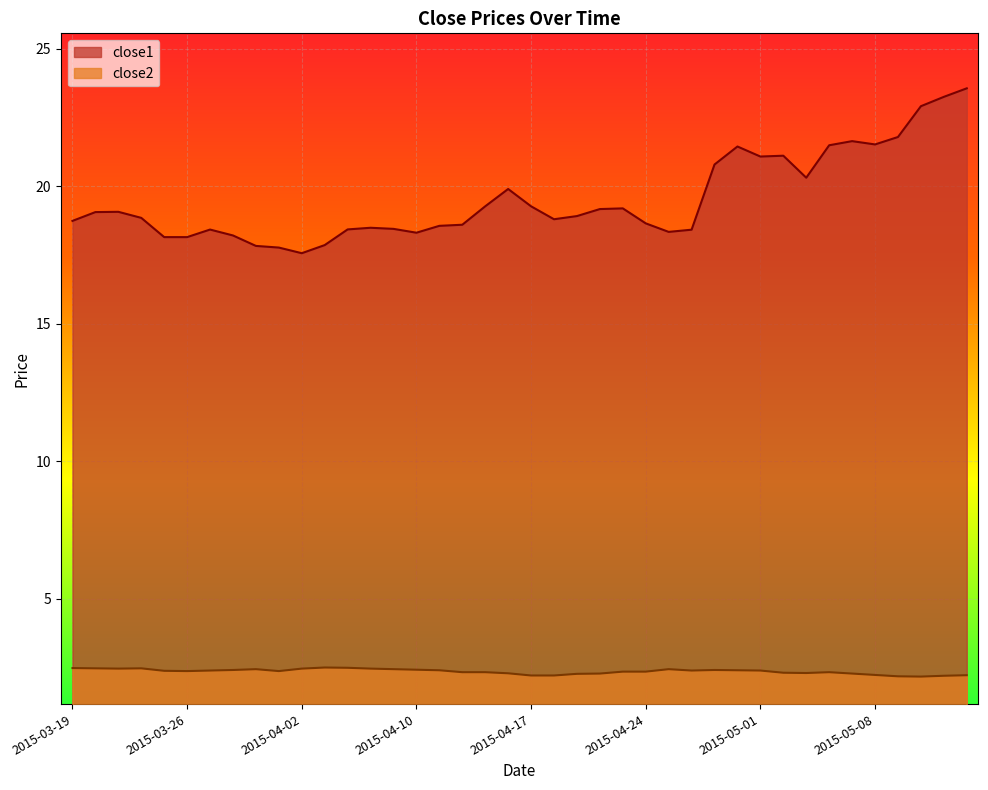

Rank the series by their average value, from lowest to highest.

close2, close1